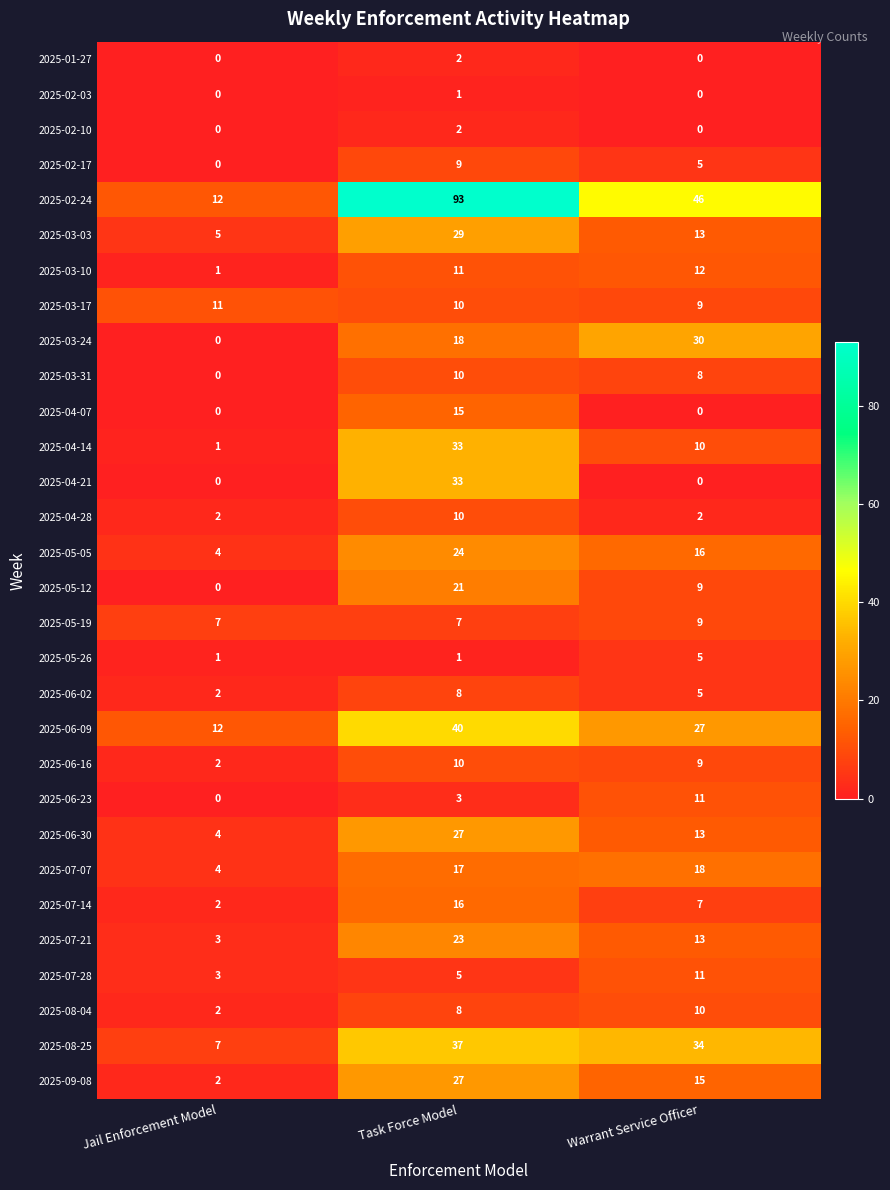

Which series changed the most between Jail Enforcement Model and Task Force Model?

2025-02-24